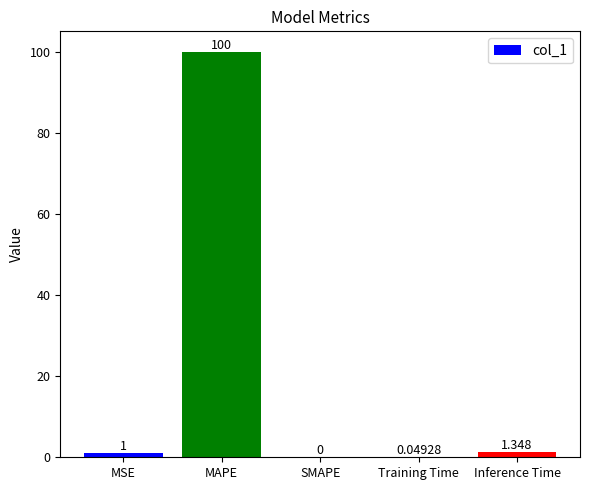

What is the change in value from SMAPE to Inference Time?

+1.3